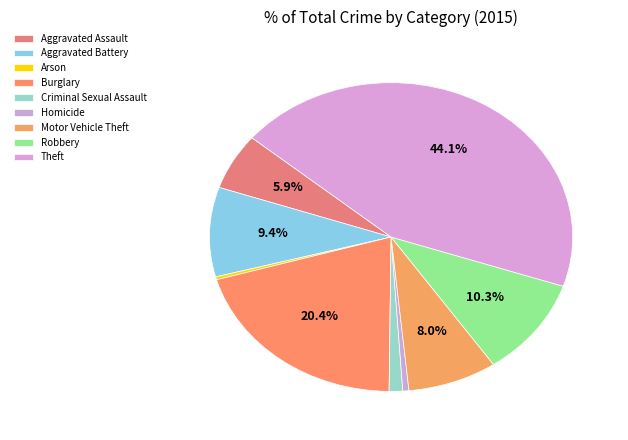

What percentage is the Criminal Sexual Assault slice, to the nearest percent?

1%